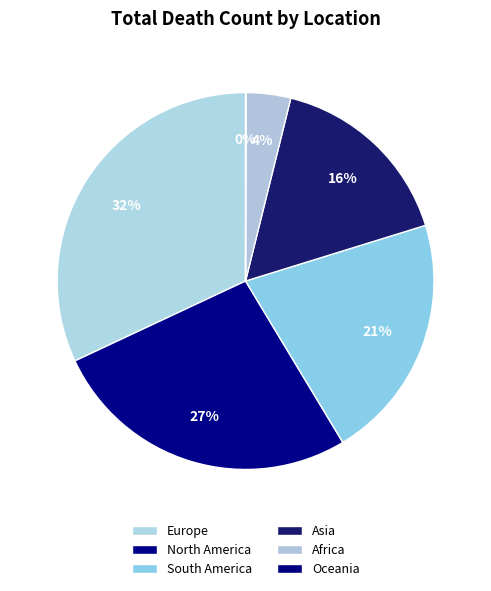

Is it true that South America is 21% of the pie?

True